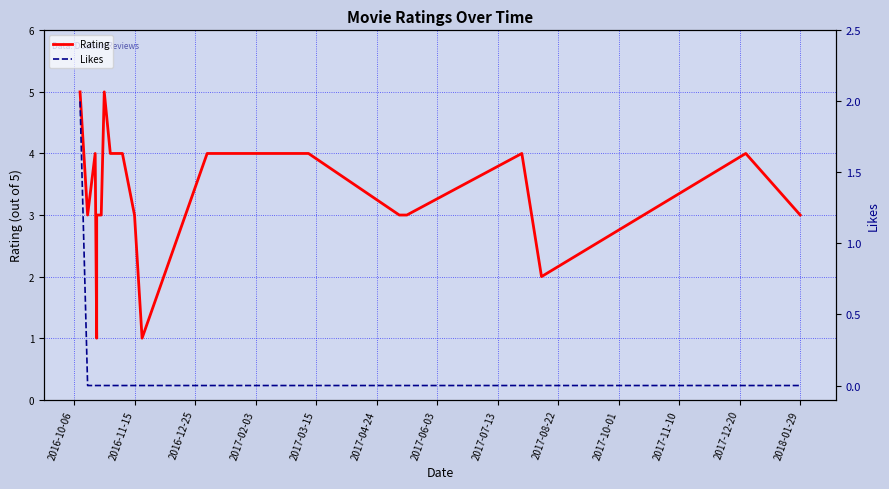

How many series are shown in this chart?

2